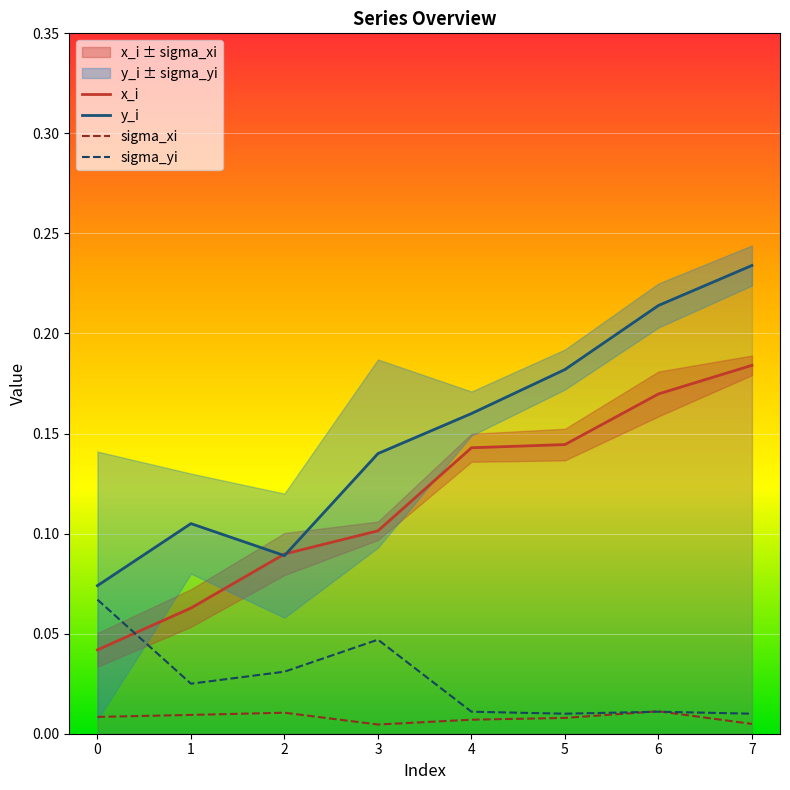

At which category does sigma_xi reach its first local peak?

2